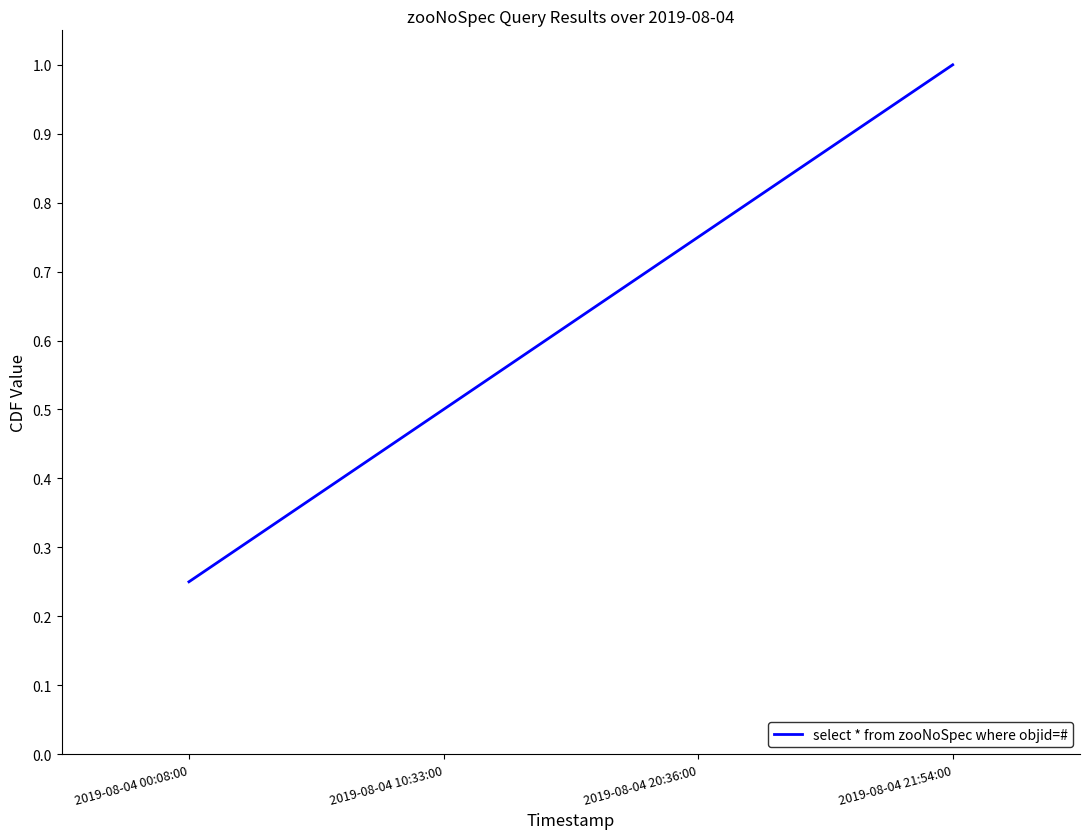

What is the maximum value shown in the chart?

1.0